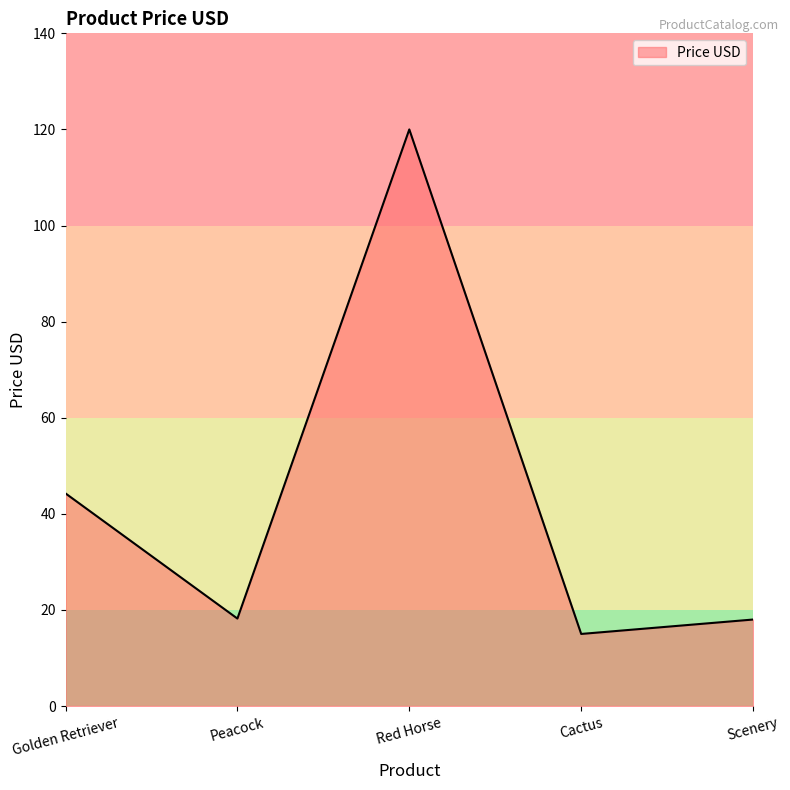

How many interior local valleys (lower than both neighbors) does the data have?

2